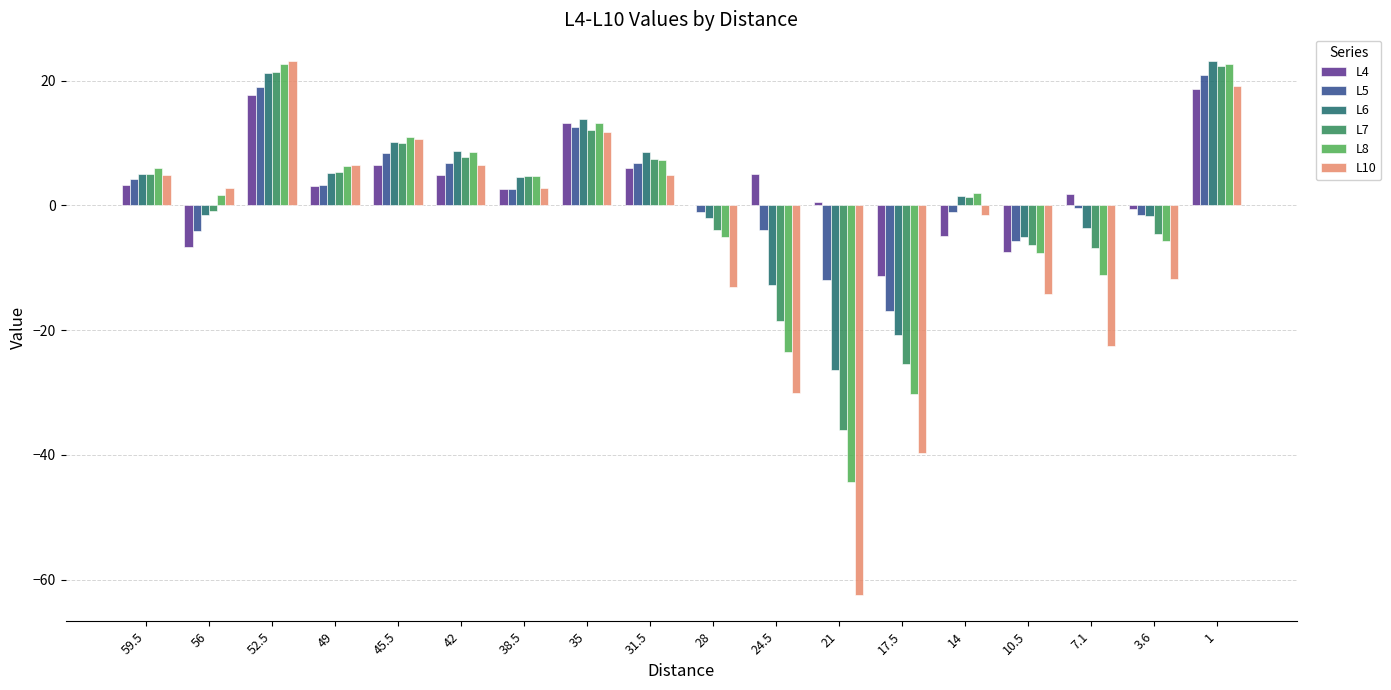

What is the greatest value displayed?

23.2